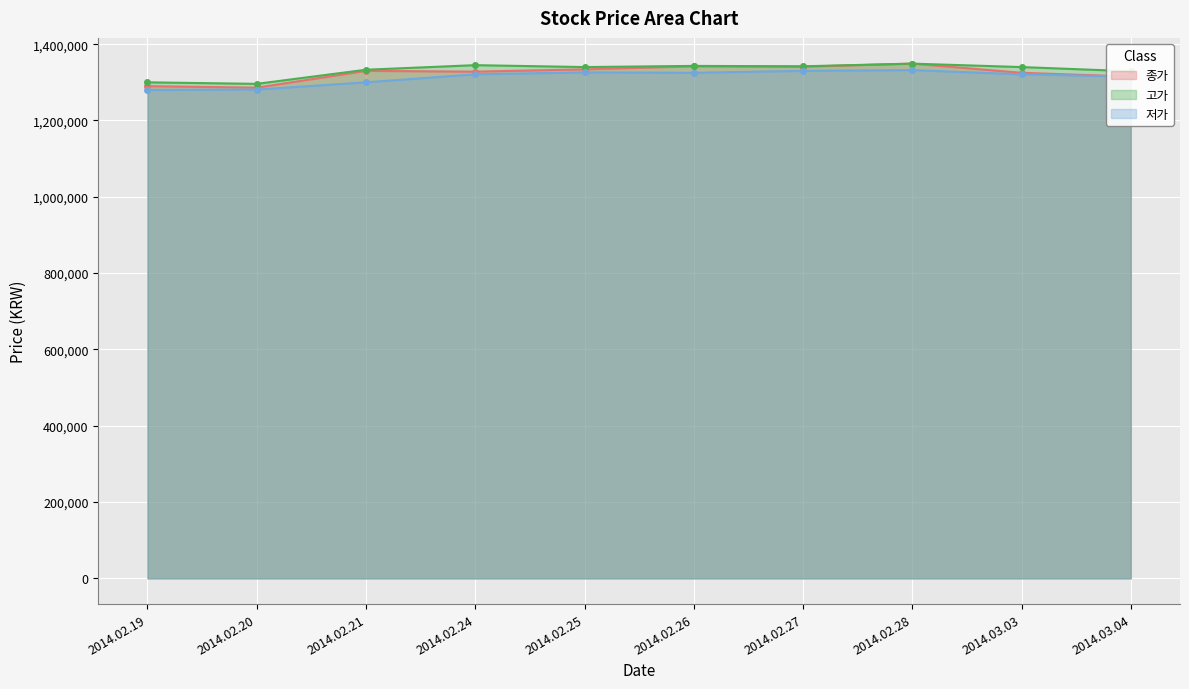

What is the label of the 1st point from the left?

2014.02.19